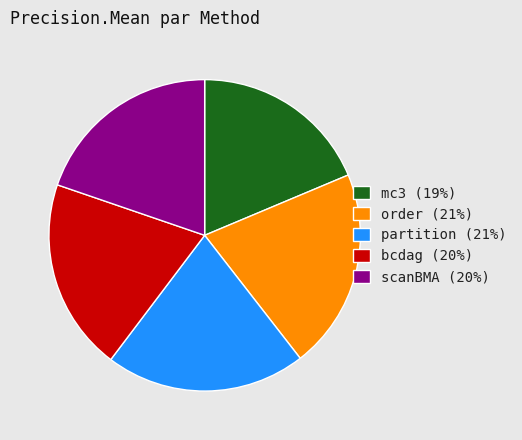

Does mc3 represent more than half of the total?

No